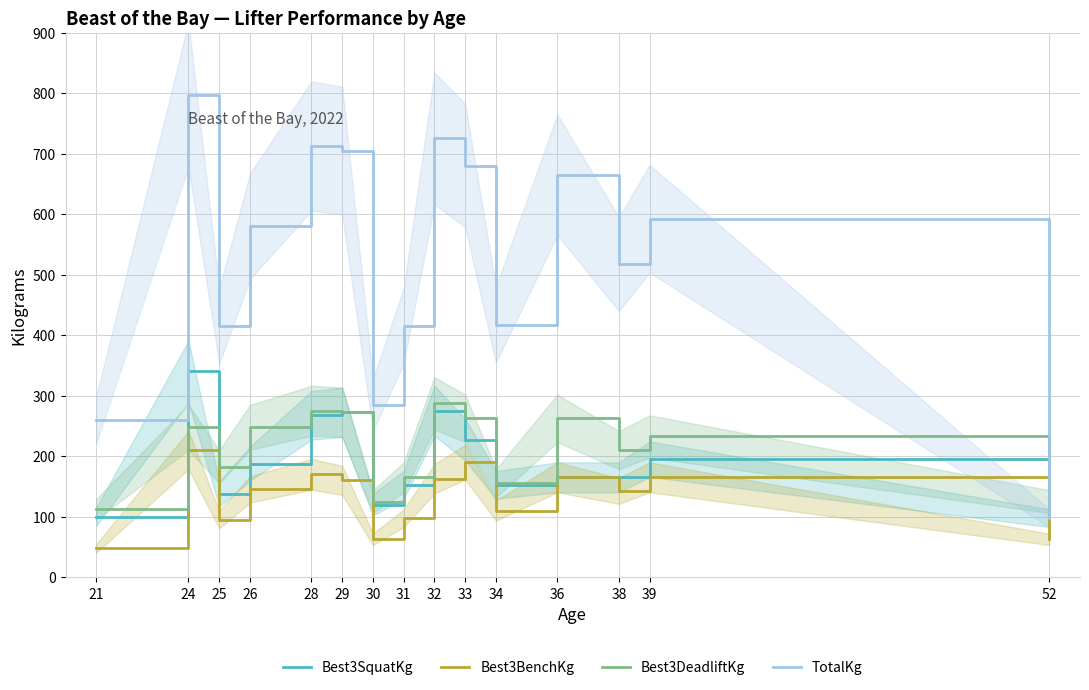

Reading left to right, extract all data points from this chart.

Best3SquatKg: 21=100.0	24=340.0	25=137.5	26=187.5	28=267.5	29=272.5	30=120.0	31=152.5	32=275.0	33=227.5	34=152.5	36=165.0	38=165.0	39=195.0	52=97.5
Best3BenchKg: 21=47.5	24=210.0	25=95.0	26=145.0	28=170.0	29=160.0	30=62.5	31=97.5	32=162.5	33=190.0	34=110.0	36=165.0	38=142.5	39=165.0	52=62.5
Best3DeadliftKg: 21=112.5	24=247.5	25=182.5	26=247.5	28=275.0	29=272.5	30=125.0	31=165.0	32=287.5	33=262.5	34=155.0	36=262.5	38=210.0	39=232.5	52=125.0
TotalKg: 21=260.0	24=797.5	25=415.0	26=580.0	28=712.5	29=705.0	30=285.0	31=415.0	32=725.0	33=680.0	34=417.5	36=665.0	38=517.5	39=592.5	52=97.5